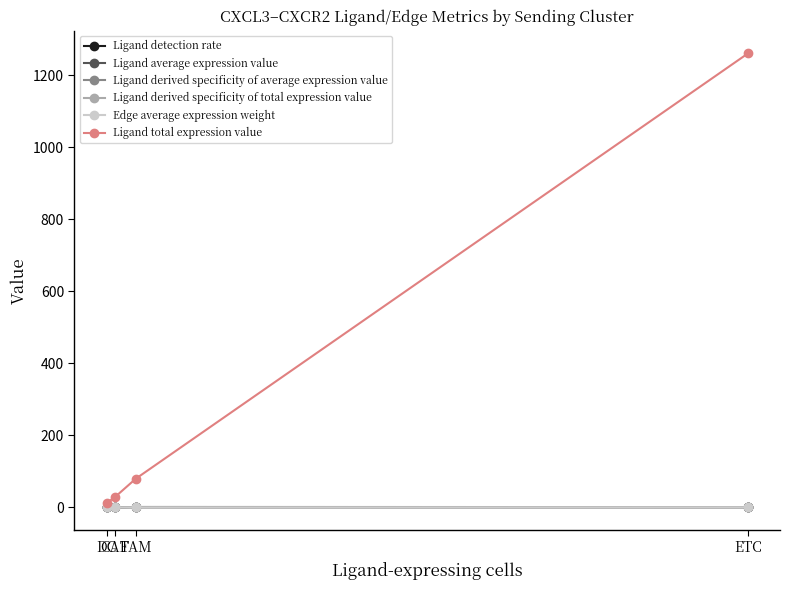

True or false: Ligand detection rate and Edge average expression weight intersect in this chart.

False